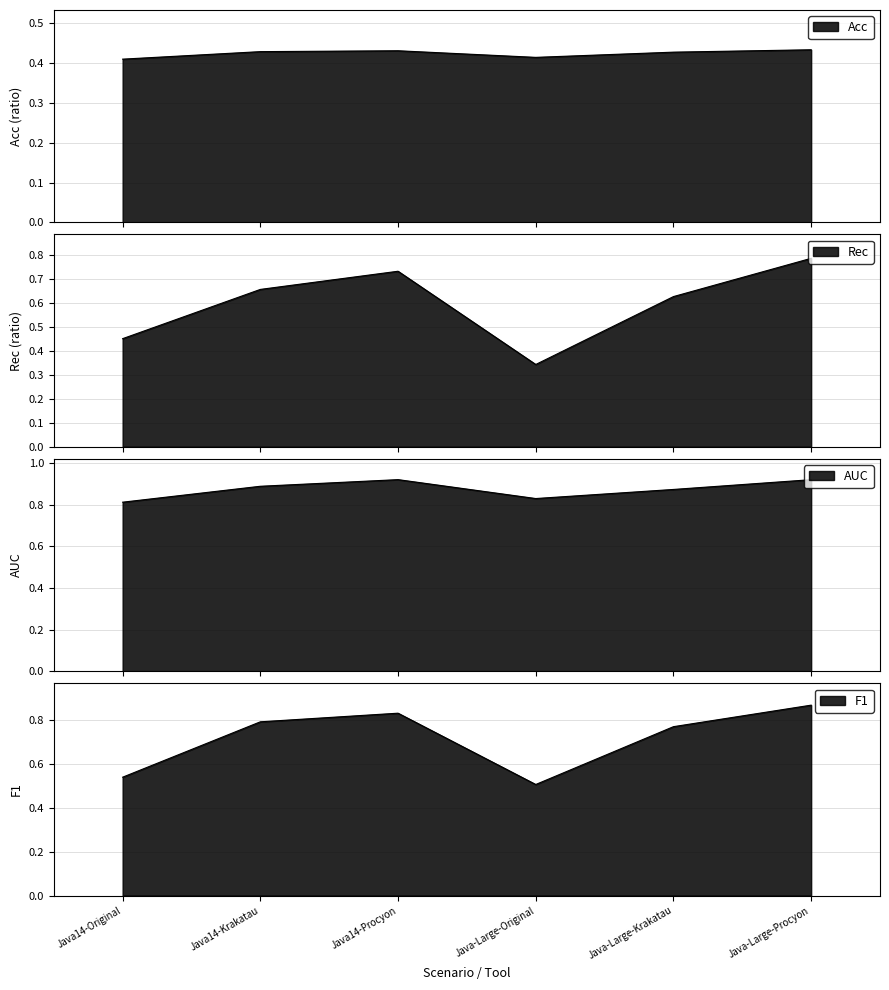

Where is the first local maximum for Rec?

Java14-Procyon